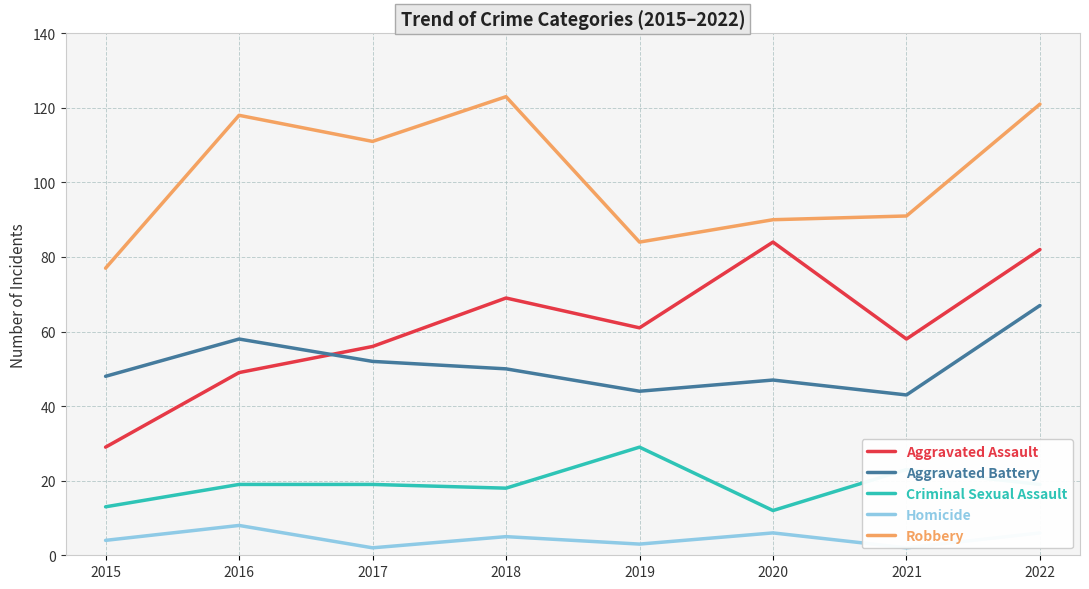

What is the maximum value for Criminal Sexual Assault?

29